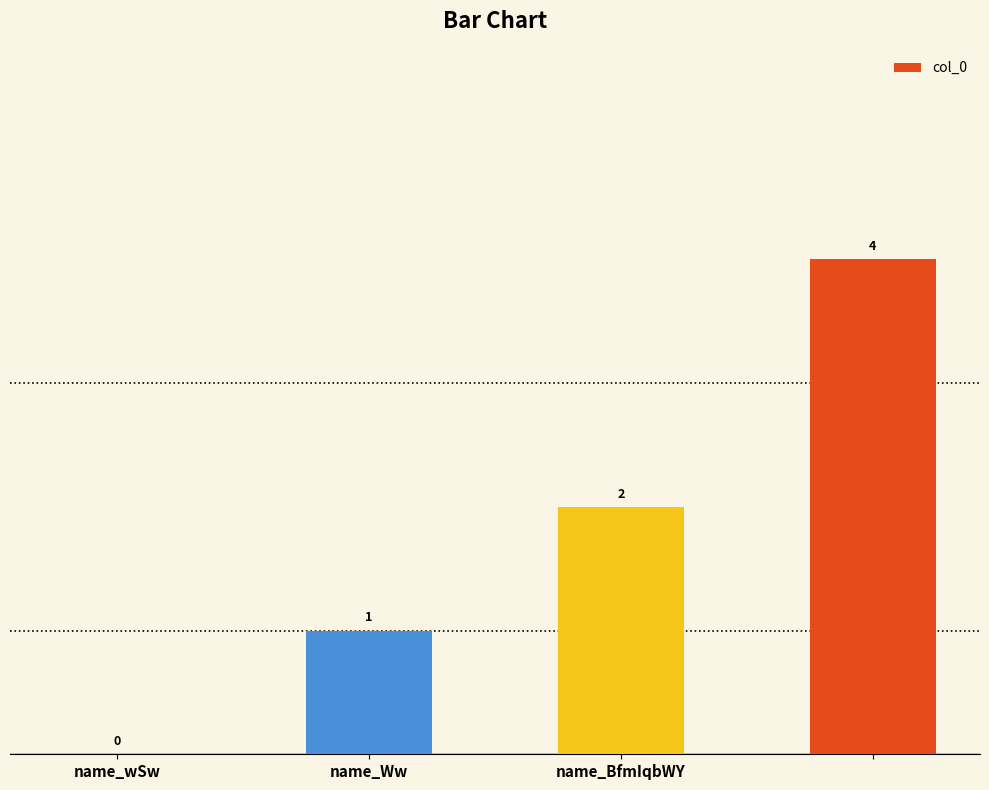

Reading left to right, what are all the values shown in this chart?

0	1	2	4